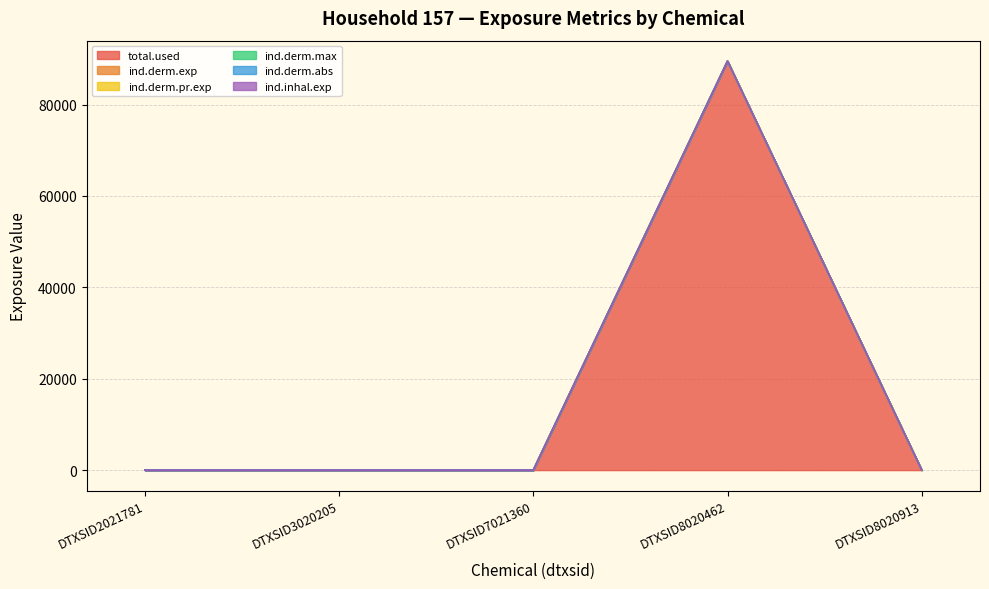

Which series has the widest spread of values?

ind.derm.abs